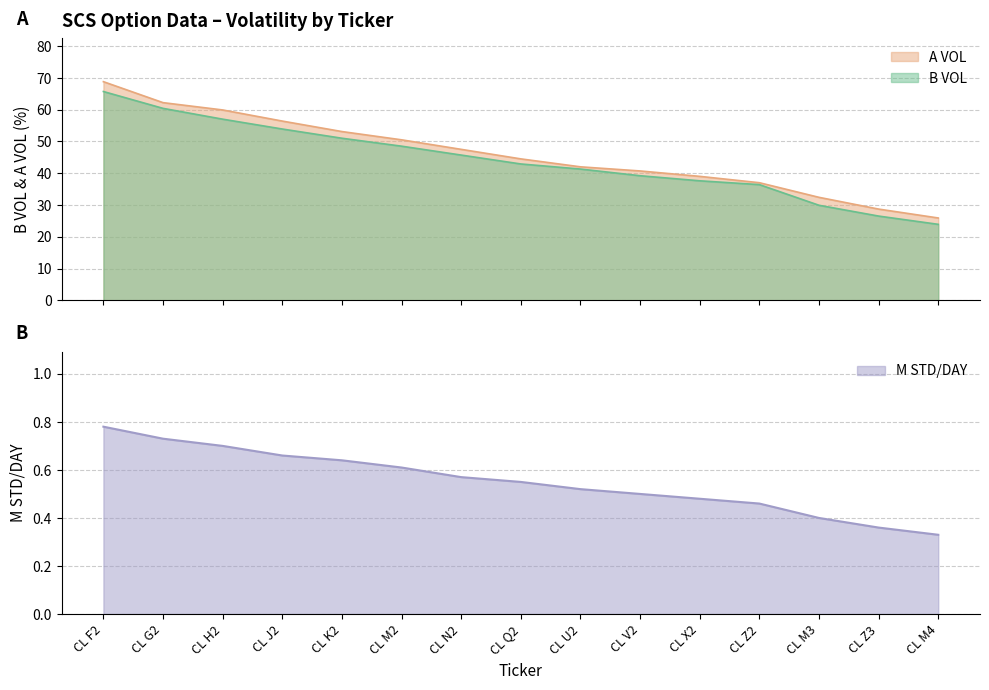

True or false: A VOL and M STD/DAY intersect in this chart.

False